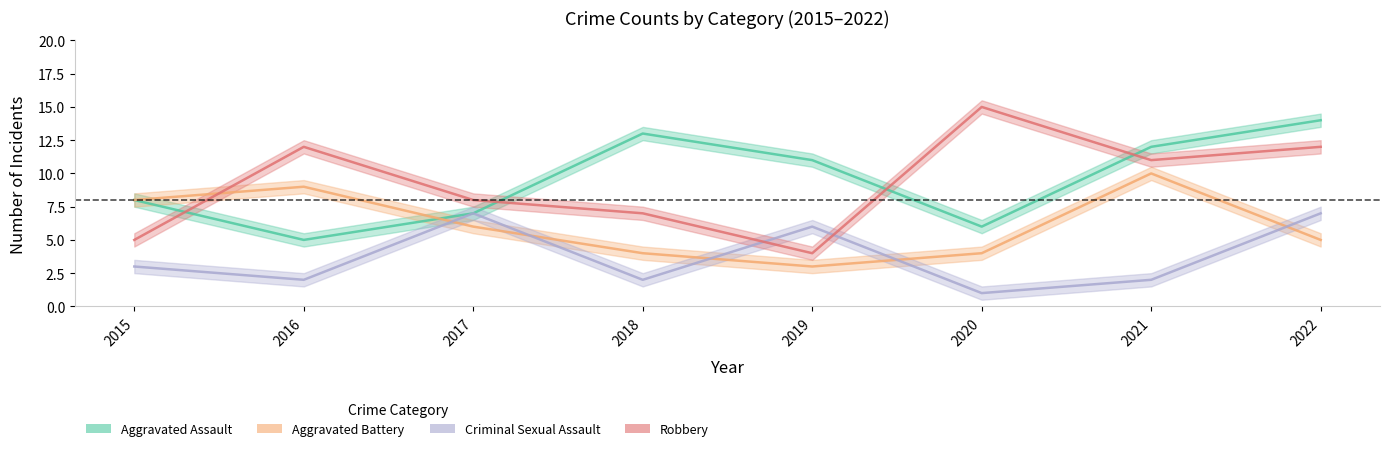

List the labels in order of Aggravated Assault value, smallest first.

2016, 2020, 2017, 2015, 2019, 2021, 2018, 2022